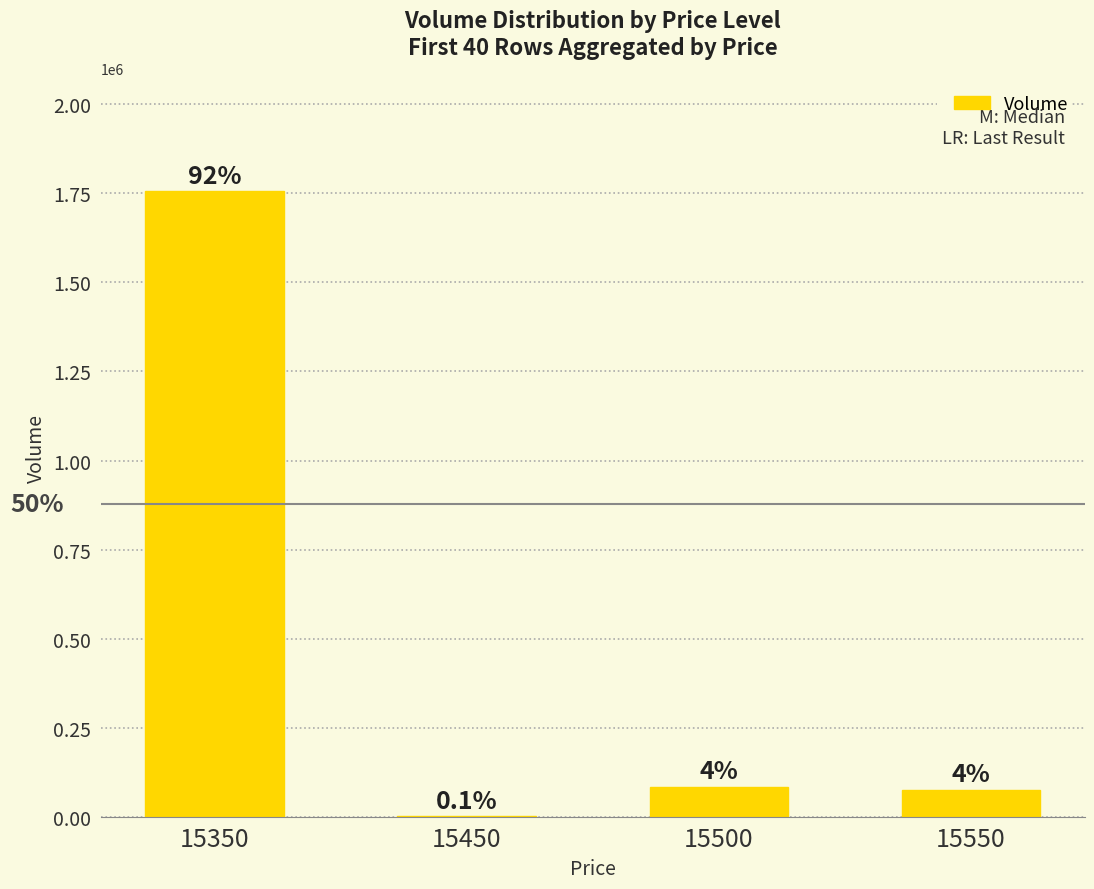

Approximately how many times larger is the value at 15350 compared to 15450?

1463.4